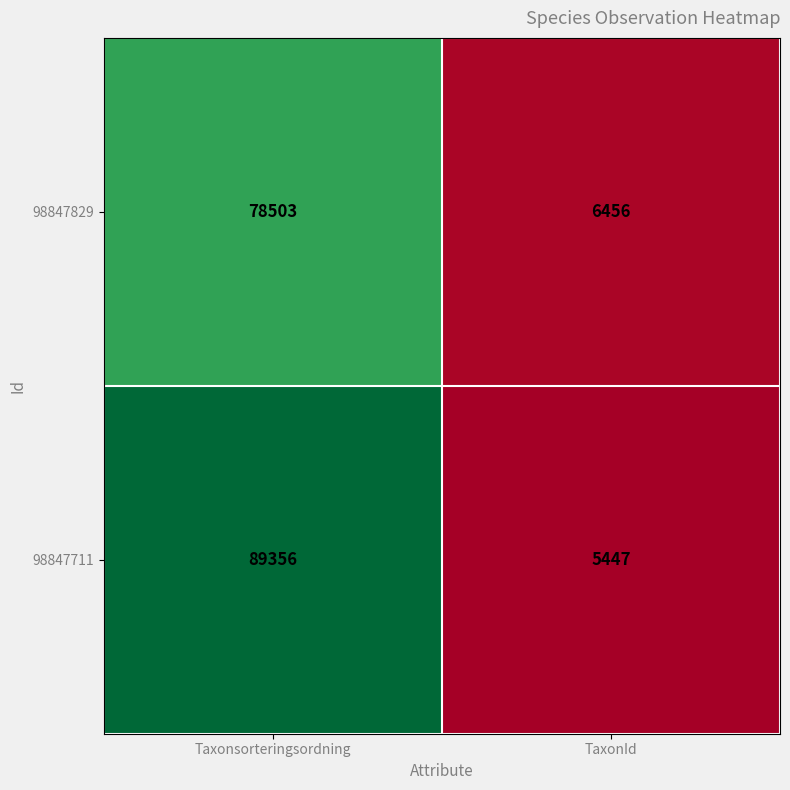

Reading right to left, what are all the values shown in this chart?

98847829: 6456	78503
98847711: 5447	89356